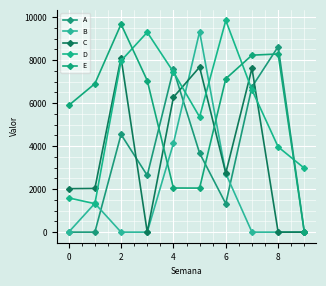

What are all the series names shown in the legend?

A, B, C, D, E